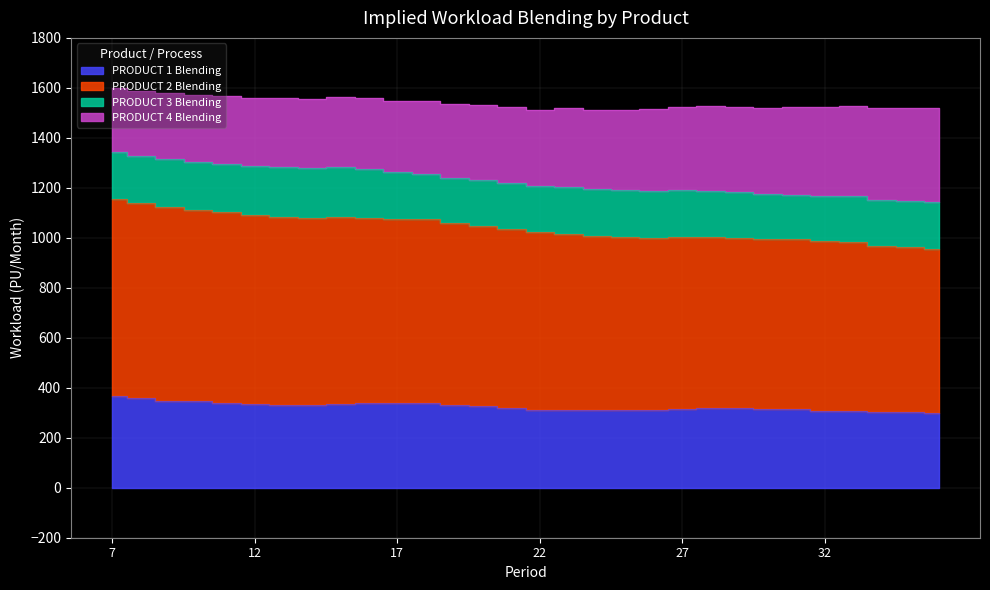

In PRODUCT 2 Blending, how many points are higher than both neighbors (excluding endpoints)?

2